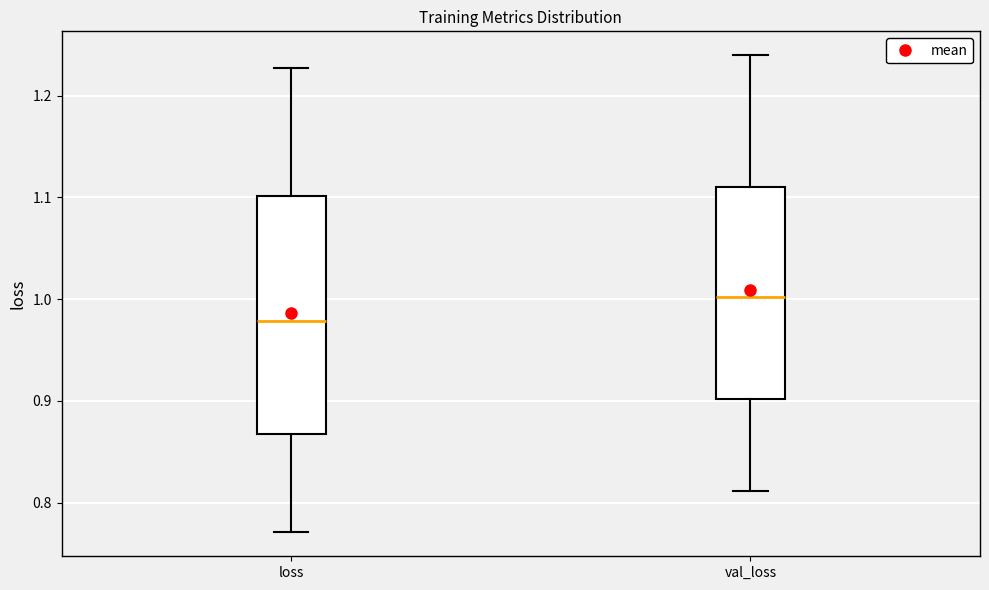

Which box is the tallest, from its lower edge to its upper edge?

loss